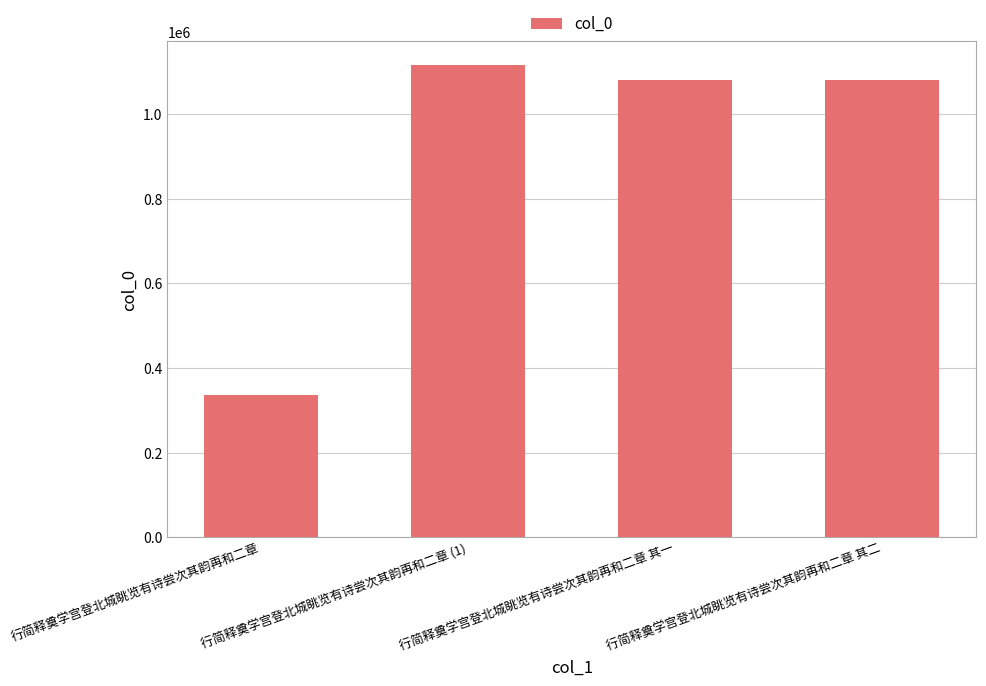

How many series are shown in this chart?

1